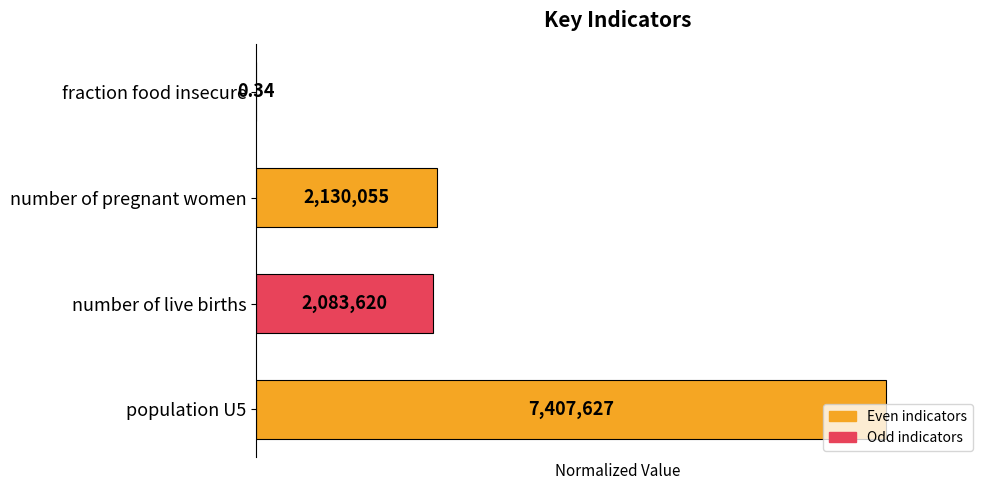

Where is the data nearest to the value 0?

fraction food insecure